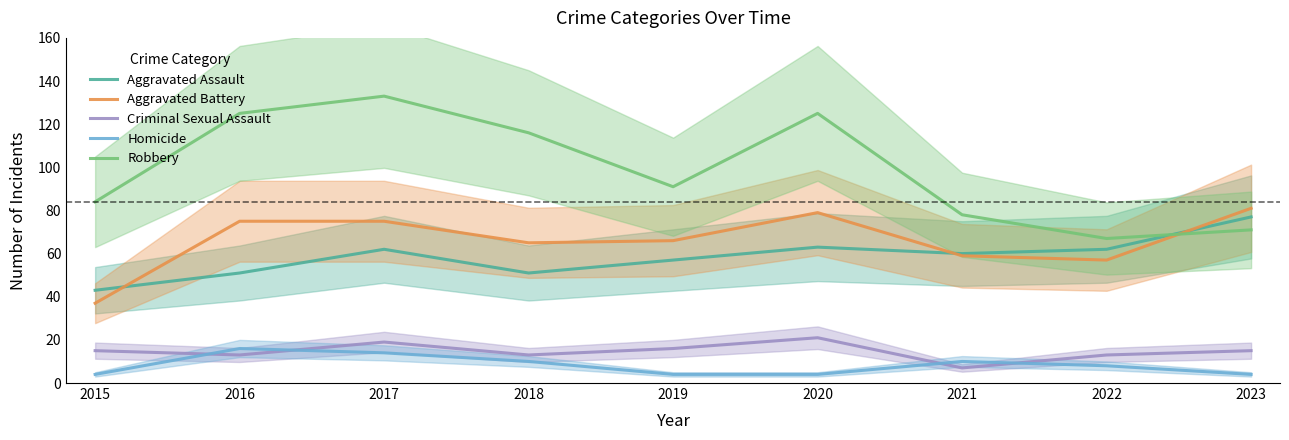

Which has a higher value, 2019 or 2016?

2019